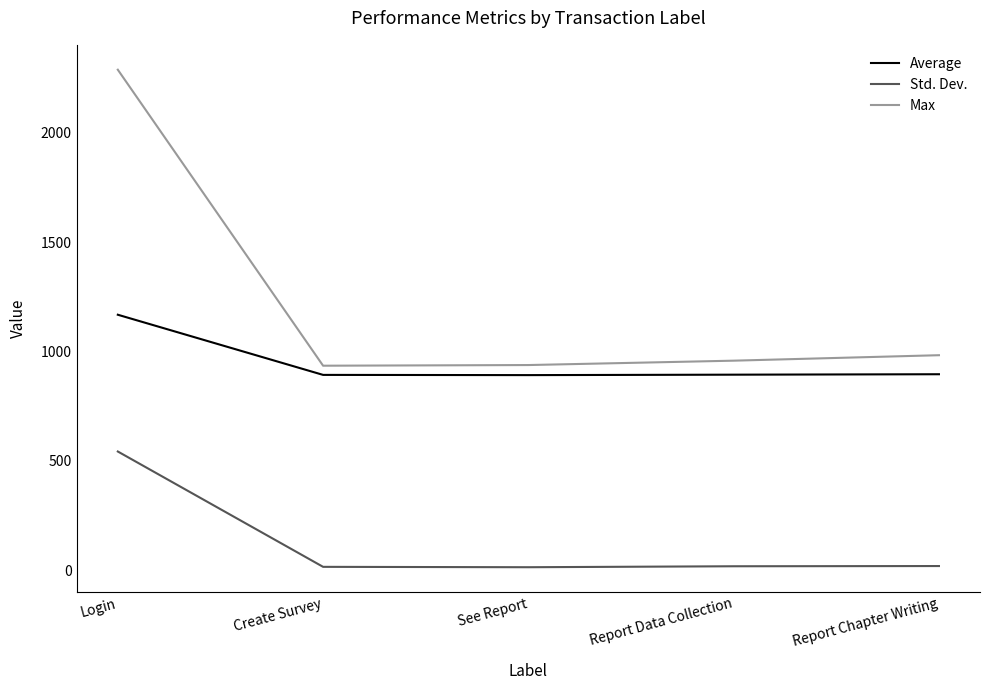

Is it true that Std. Dev. equals 788.7 at Login?

False